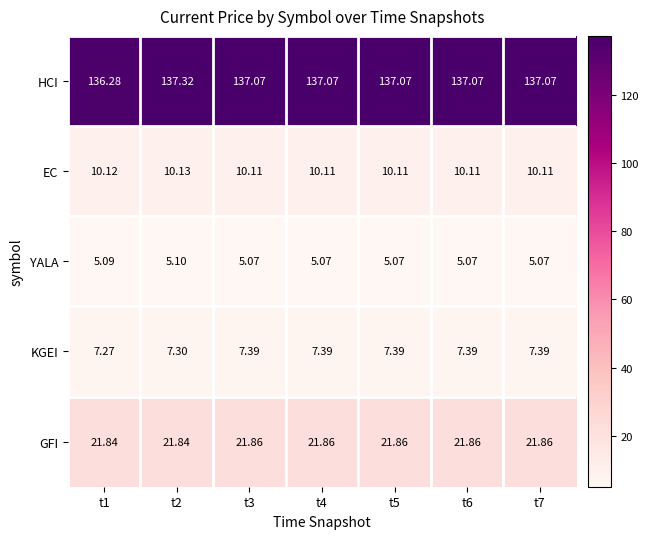

Which series has the largest total across all categories?

HCI